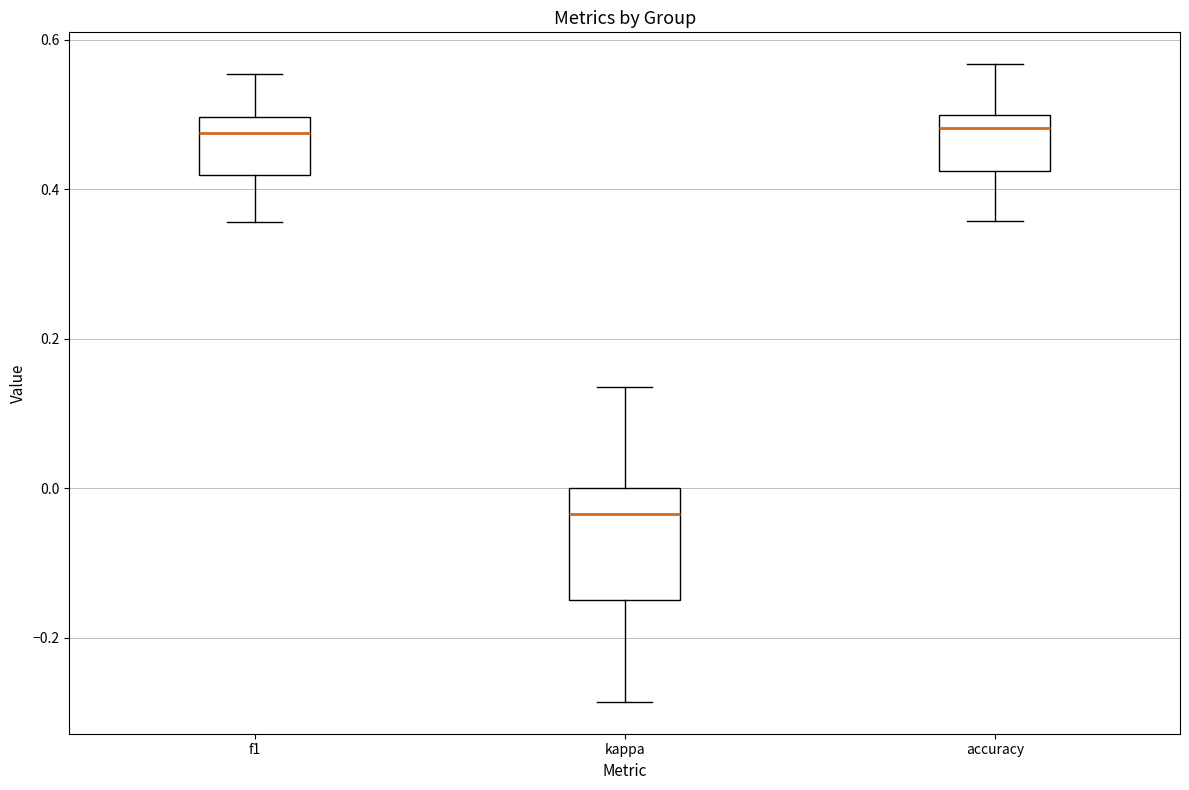

Which box is the tallest, from its lower edge to its upper edge?

kappa